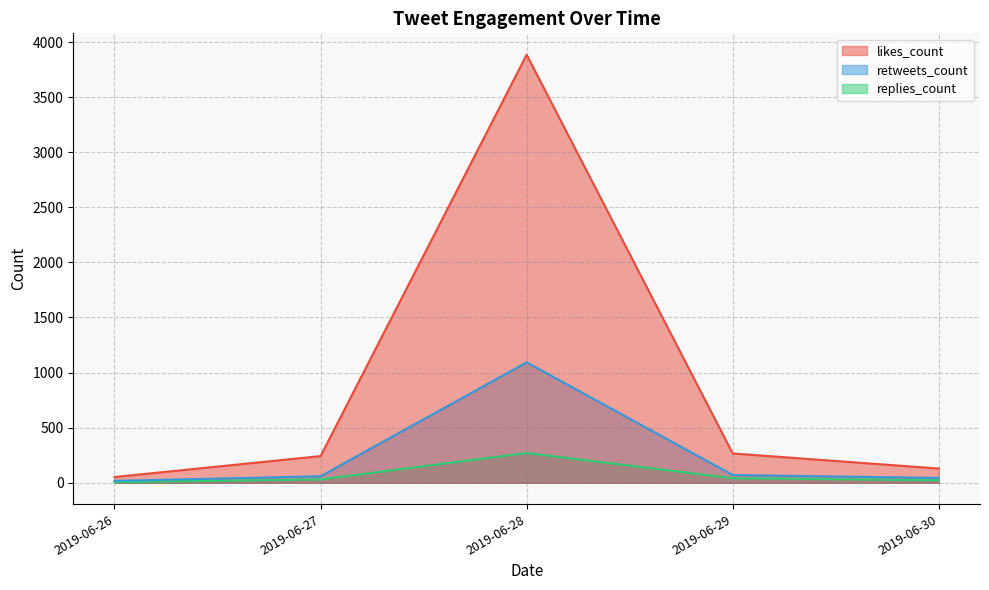

Which series ends up on top after the final intersection of replies_count and retweets_count?

retweets_count